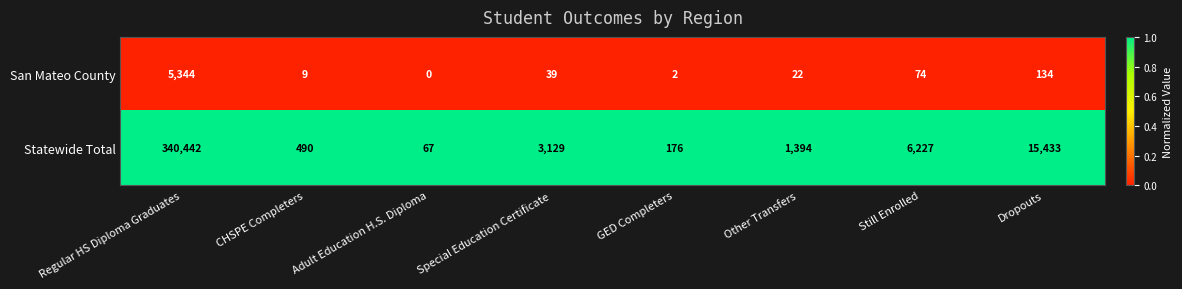

Which category has the lowest value across all series?

Adult Education H.S. Diploma